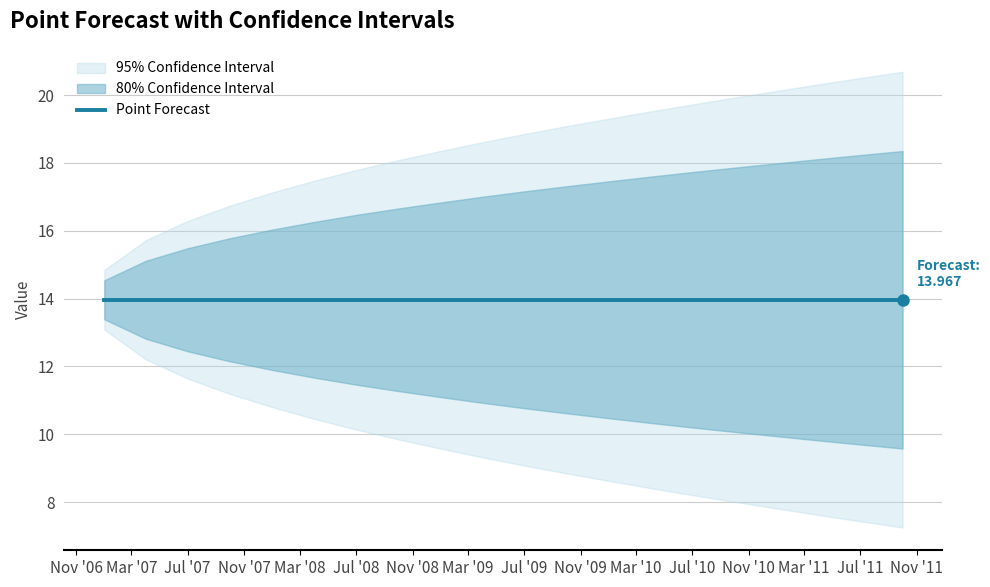

Reading left to right, transcribe all the data shown in this chart.

Lo.95: 13.1	12.2	11.6	11.2	10.8	10.5	10.1	9.9	9.6	9.3	9.1	8.8	8.6	8.4	8.2	8.0	7.8	7.6	7.4	7.3
Lo.80: 13.4	12.8	12.4	12.2	11.9	11.7	11.5	11.3	11.1	10.9	10.8	10.6	10.5	10.3	10.2	10.1	9.9	9.8	9.7	9.6
Hi.80: 14.5	15.1	15.5	15.8	16.0	16.3	16.5	16.7	16.8	17.0	17.2	17.3	17.5	17.6	17.7	17.9	18.0	18.1	18.2	18.4
Hi.95: 14.8	15.7	16.3	16.7	17.1	17.5	17.8	18.1	18.4	18.6	18.9	19.1	19.3	19.5	19.7	19.9	20.1	20.3	20.5	20.7
Point.Forecast: 14.0	14.0	14.0	14.0	14.0	14.0	14.0	14.0	14.0	14.0	14.0	14.0	14.0	14.0	14.0	14.0	14.0	14.0	14.0	14.0